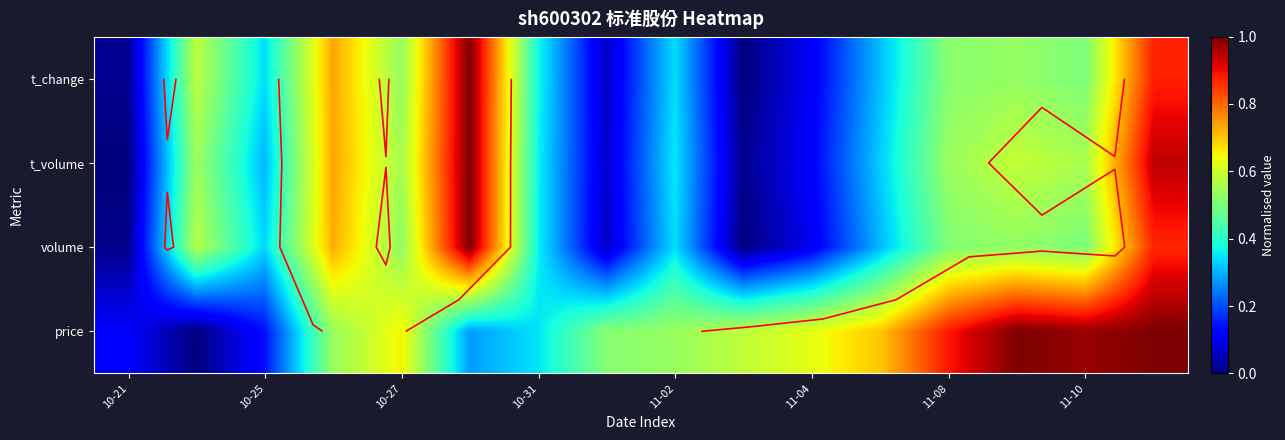

How many categories are shown in the chart?

16